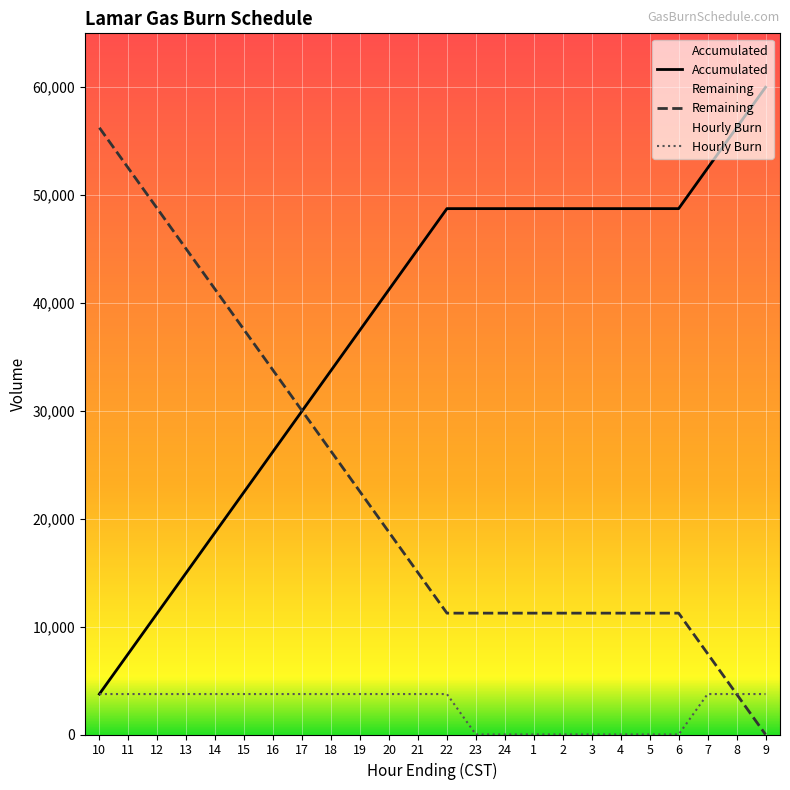

Is the value of Accumulated at 7 greater than the value of Hourly Burn at 1?

Yes